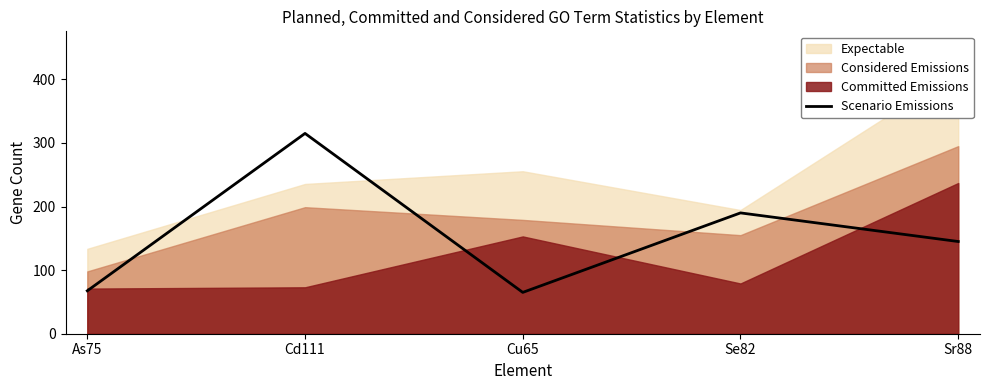

What is the difference between the values at Cu65 and Cd111?

250.0